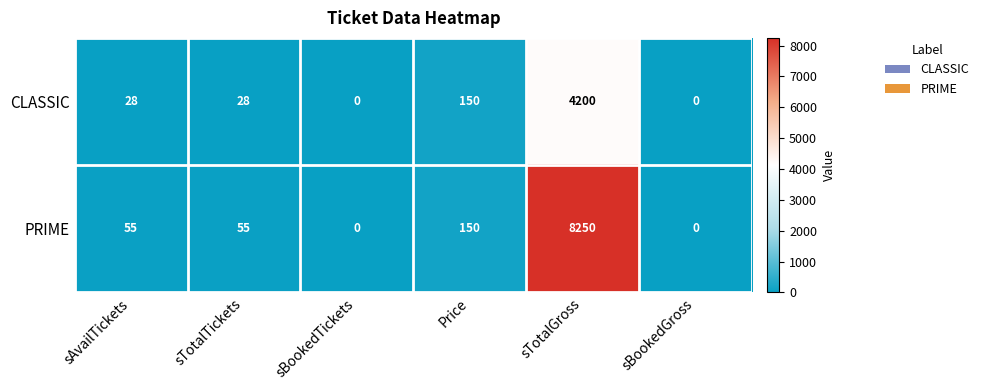

Rank the series by their maximum value, from lowest to highest.

CLASSIC, PRIME